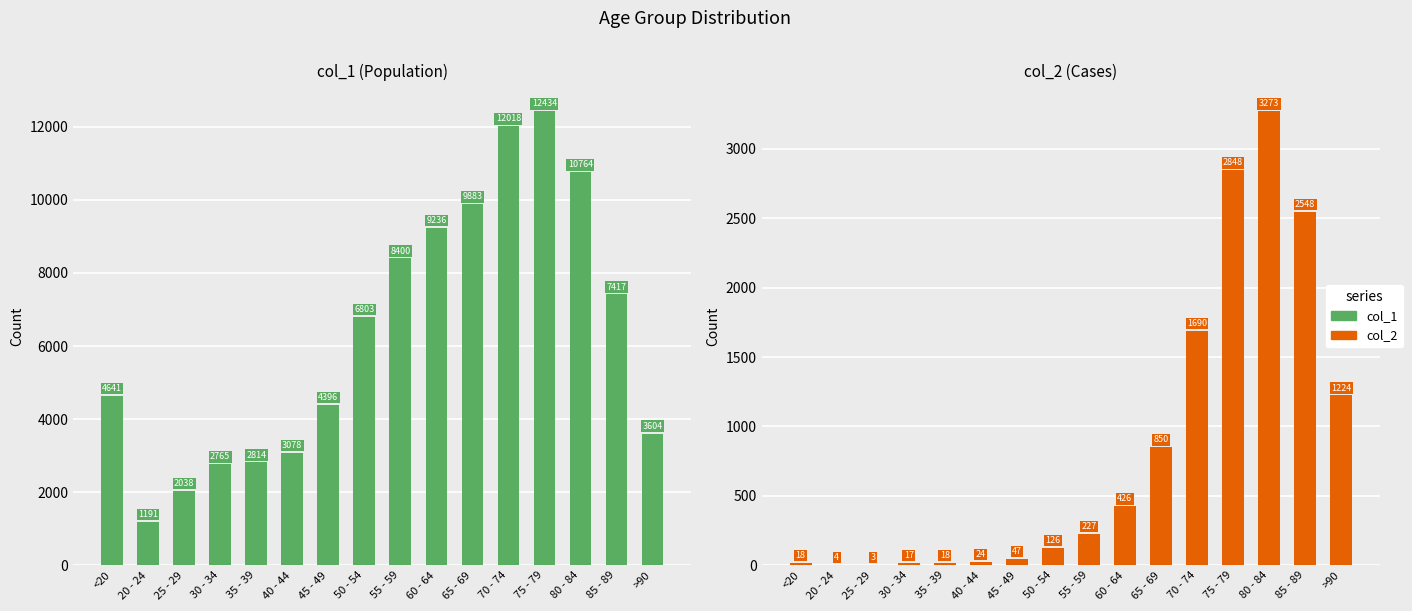

Are the bars grouped side by side (vs. stacked)?

Yes